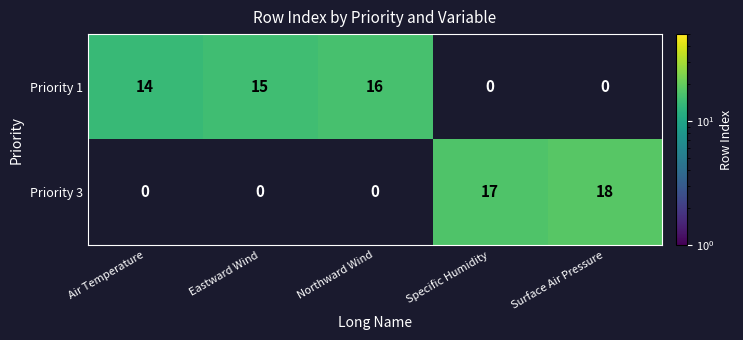

True or false: Priority 3 has a value of 17 at Specific Humidity.

True